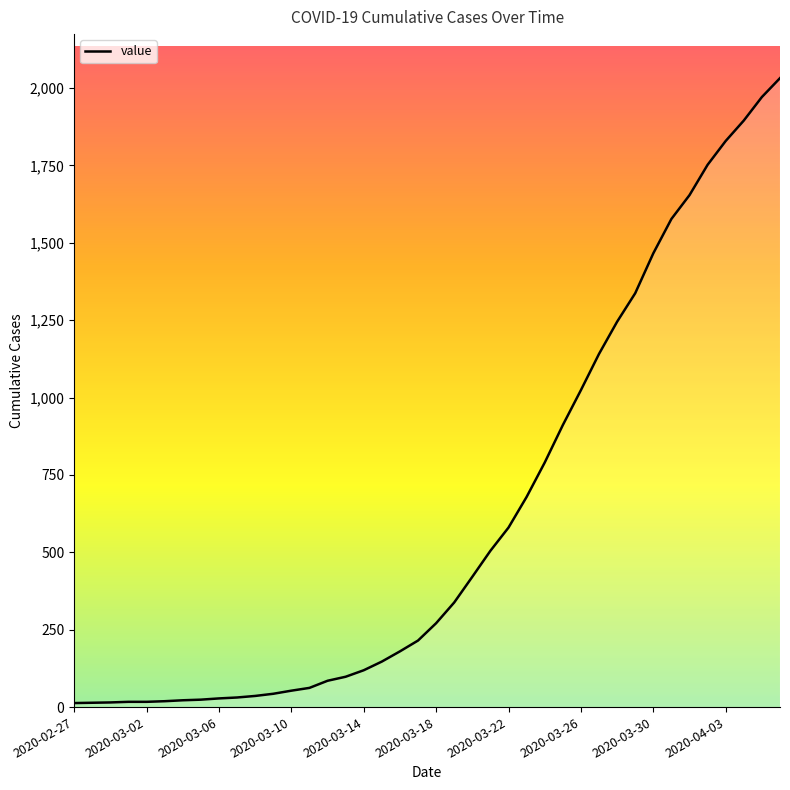

What is the greatest value displayed?

2032